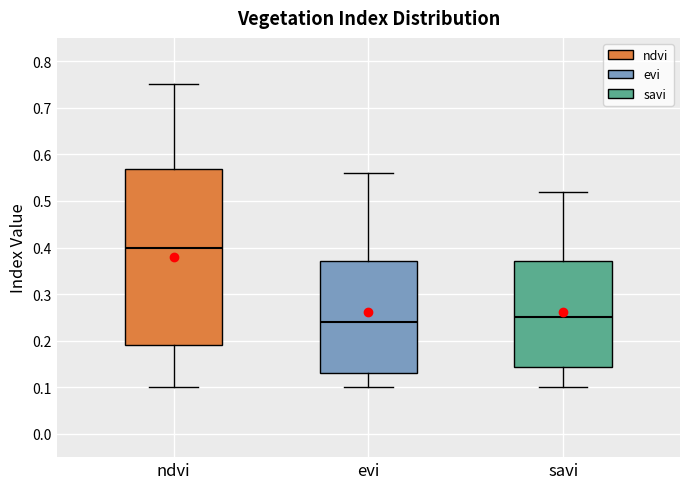

Which box is the tallest, from its lower edge to its upper edge?

ndvi